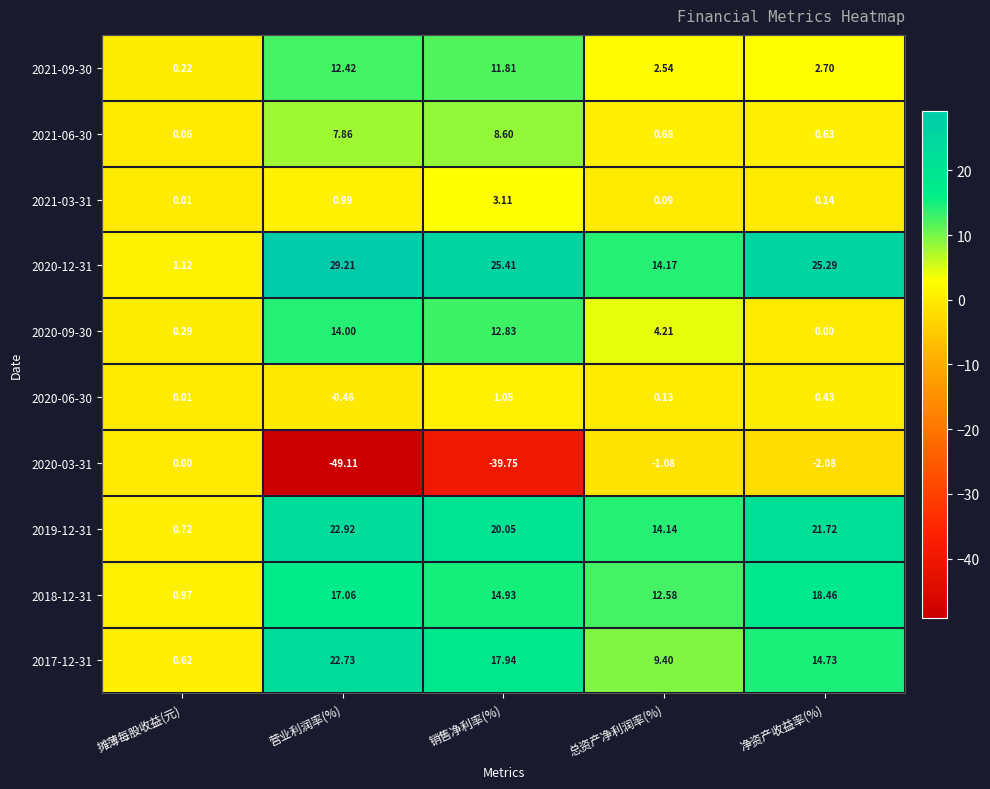

Reading left to right, what are all the values shown in this chart?

2021-09-30: 摊薄每股收益(元)=0.2	营业利润率(%)=12.4	销售净利率(%)=11.8	总资产净利润率(%)=2.5	净资产收益率(%)=2.7
2021-06-30: 摊薄每股收益(元)=0.1	营业利润率(%)=7.9	销售净利率(%)=8.6	总资产净利润率(%)=0.7	净资产收益率(%)=0.6
2021-03-31: 摊薄每股收益(元)=0.0	营业利润率(%)=1.0	销售净利率(%)=3.1	总资产净利润率(%)=0.1	净资产收益率(%)=0.1
2020-12-31: 摊薄每股收益(元)=1.1	营业利润率(%)=29.2	销售净利率(%)=25.4	总资产净利润率(%)=14.2	净资产收益率(%)=25.3
2020-09-30: 摊薄每股收益(元)=0.3	营业利润率(%)=14.0	销售净利率(%)=12.8	总资产净利润率(%)=4.2	净资产收益率(%)=0.0
2020-06-30: 摊薄每股收益(元)=0.0	营业利润率(%)=-0.5	销售净利率(%)=1.1	总资产净利润率(%)=0.1	净资产收益率(%)=0.4
2020-03-31: 摊薄每股收益(元)=0.0	营业利润率(%)=-49.1	销售净利率(%)=-39.8	总资产净利润率(%)=-1.1	净资产收益率(%)=-2.1
2019-12-31: 摊薄每股收益(元)=0.7	营业利润率(%)=22.9	销售净利率(%)=20.1	总资产净利润率(%)=14.1	净资产收益率(%)=21.7
2018-12-31: 摊薄每股收益(元)=1.0	营业利润率(%)=17.1	销售净利率(%)=14.9	总资产净利润率(%)=12.6	净资产收益率(%)=18.5
2017-12-31: 摊薄每股收益(元)=0.6	营业利润率(%)=22.7	销售净利率(%)=17.9	总资产净利润率(%)=9.4	净资产收益率(%)=14.7